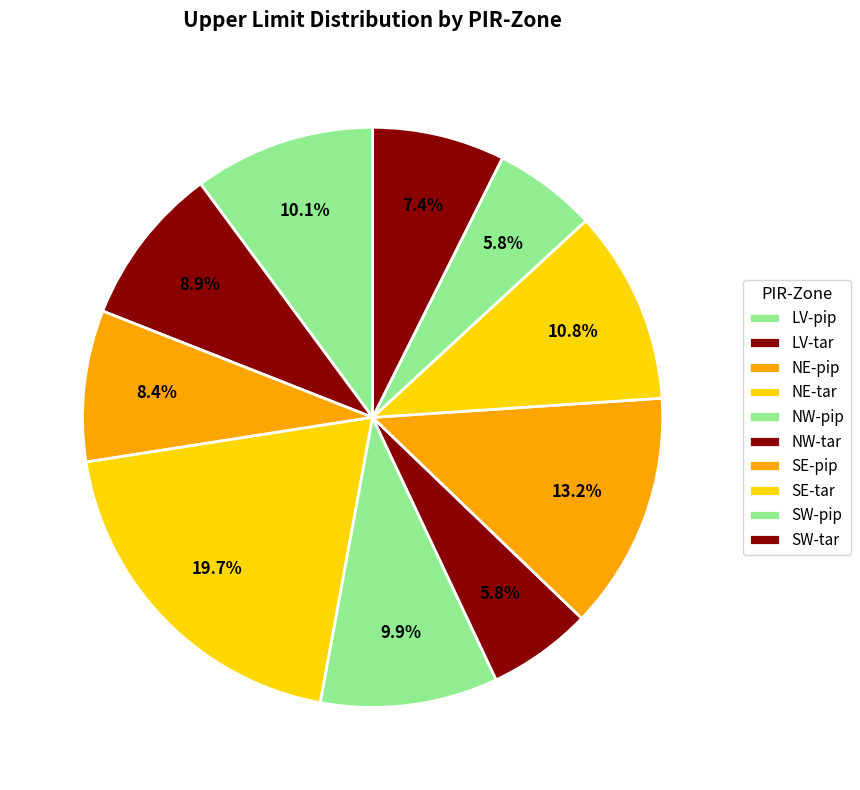

To the nearest percent, what is the difference between the SE-tar and LV-pip slice percentages?

1%